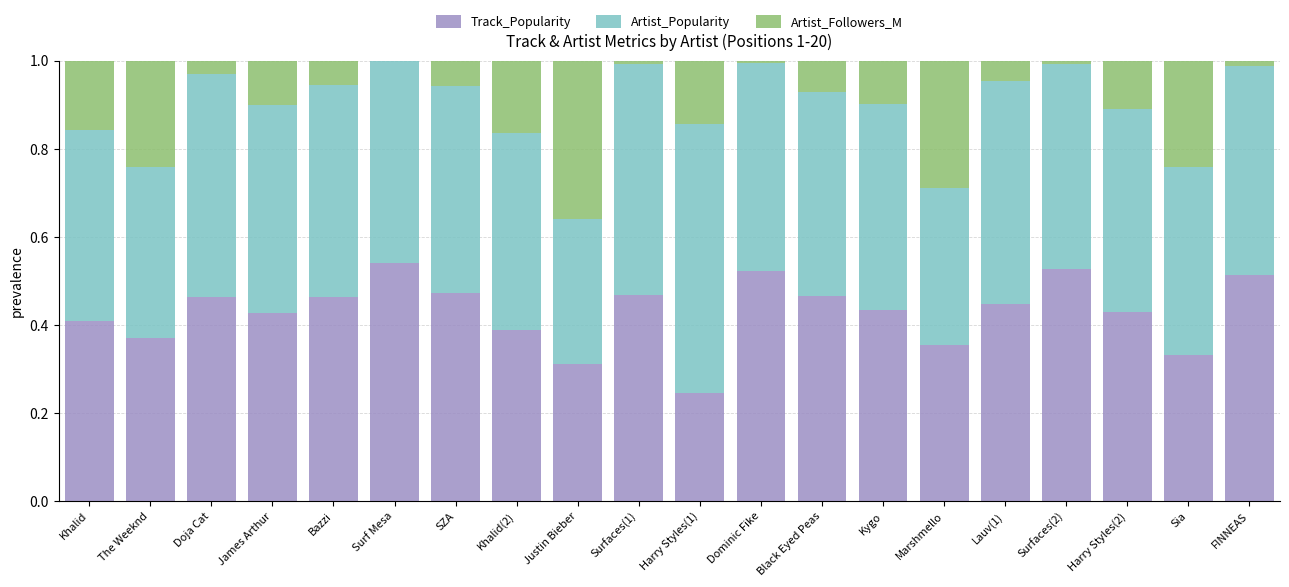

True or false: Track_Popularity has a value of 0.4 at Harry Styles(2).

True